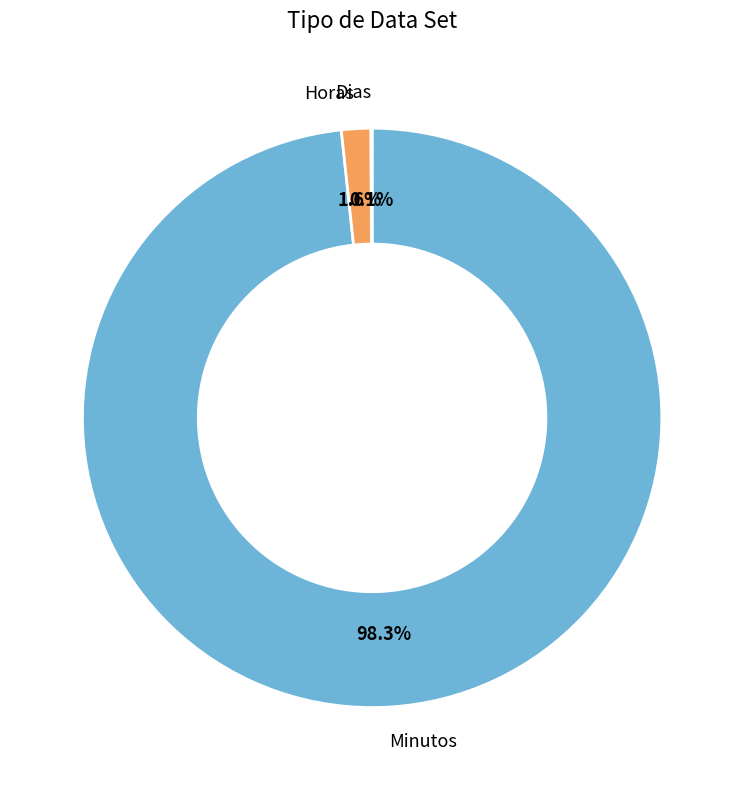

True or false: Minutos accounts for 98% of the total.

True